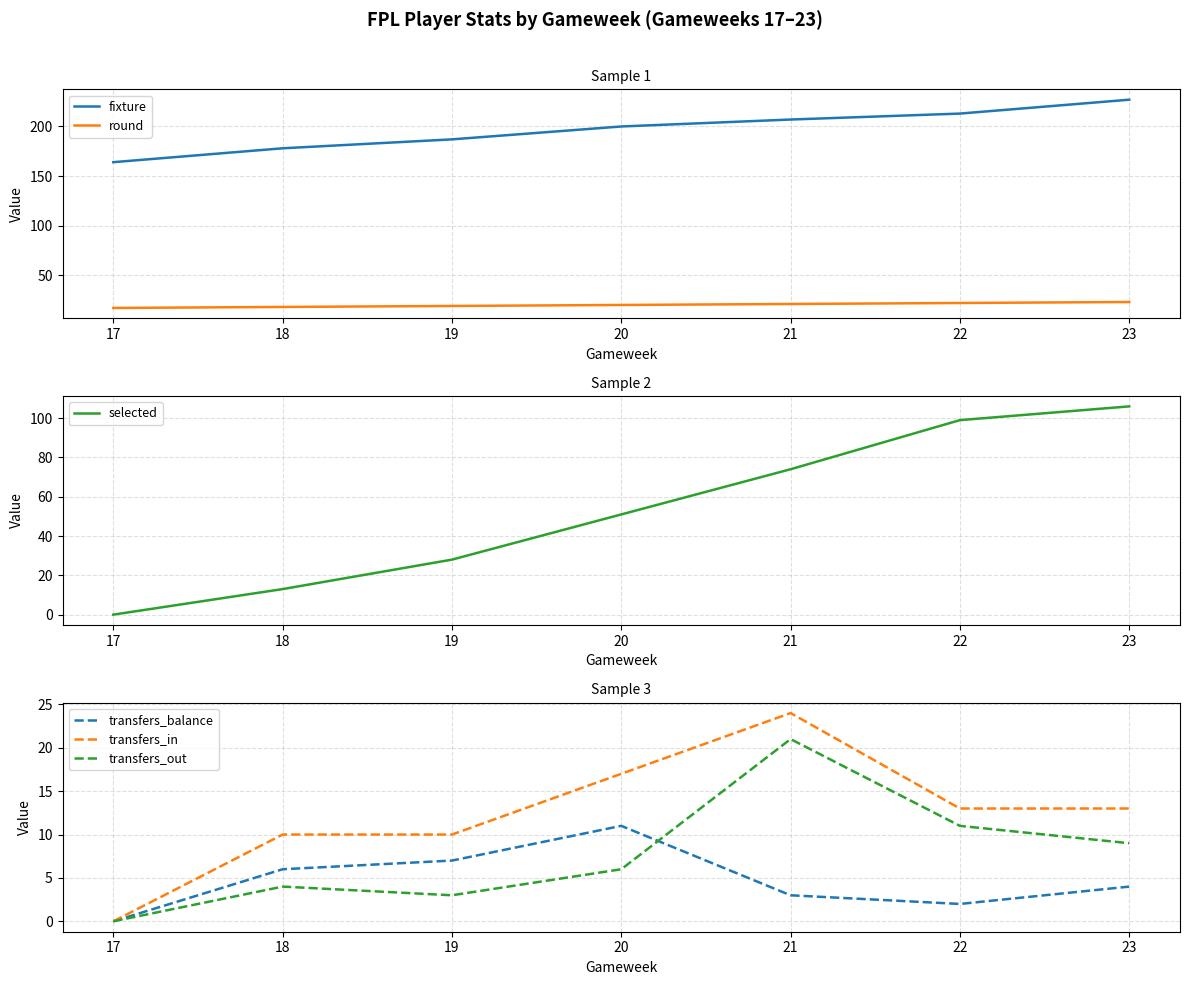

The transfers_balance series shows 2 at 22. True or false?

True